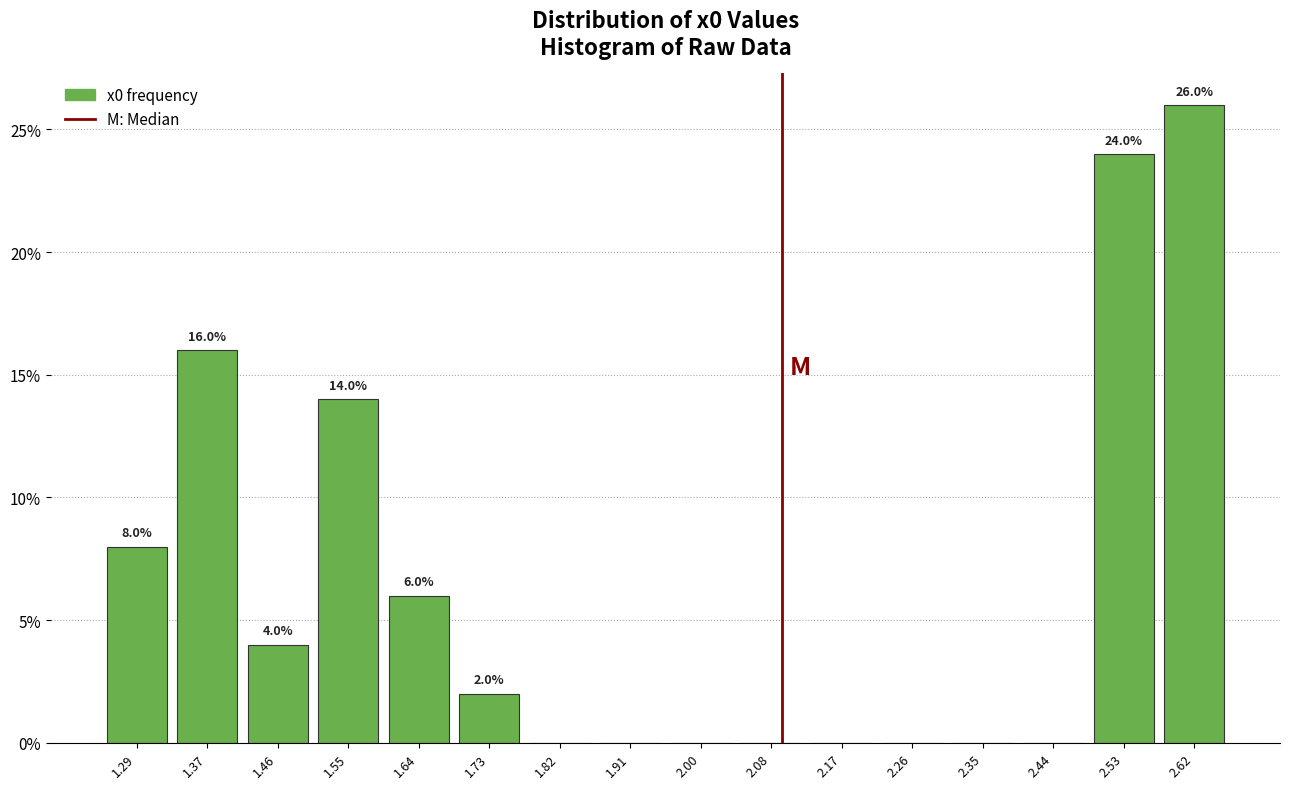

Which range on the x-axis has the tallest bar?

2.57 to 2.66